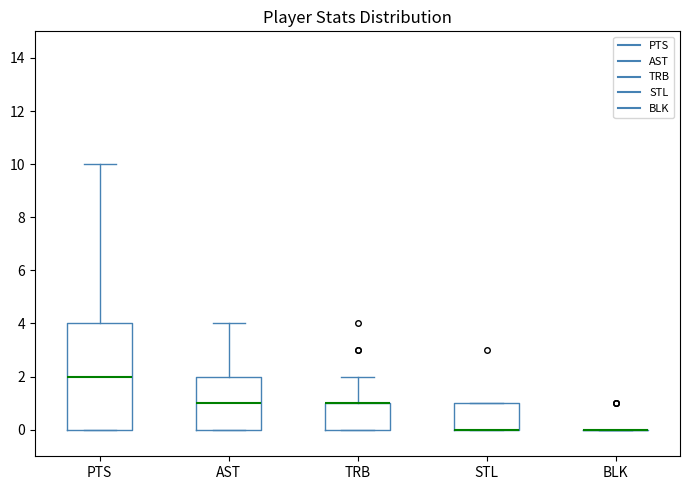

Comparing the boxes themselves (not the whiskers), which one is the tallest?

PTS